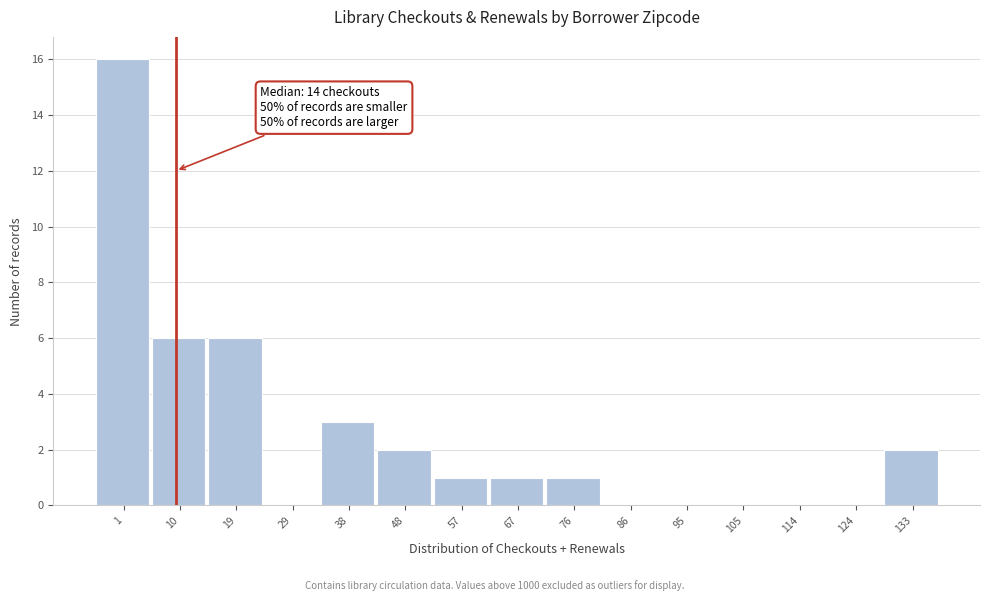

Reading right to left, list all the values displayed in this chart.

133=2	124=0	114=0	105=0	95=0	86=0	76=1	67=1	57=1	48=2	38=3	29=0	19=6	10=6	1=16